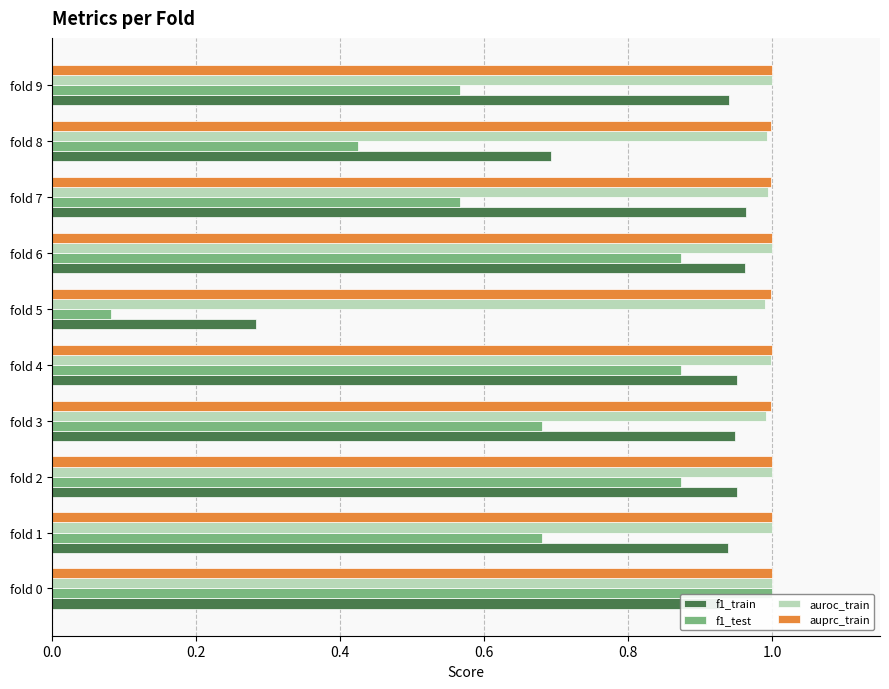

What is the sum of all auprc_train values?

10.0